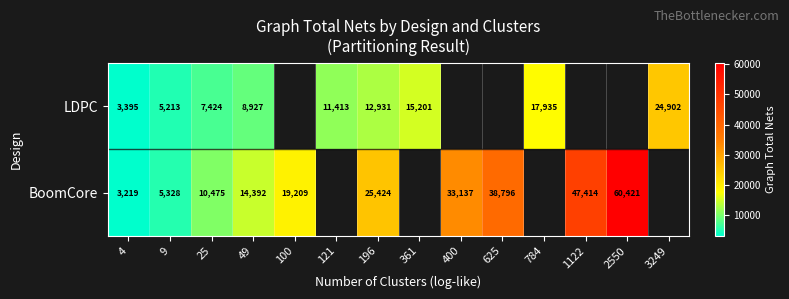

The LDPC series shows 3478 at 121. True or false?

False